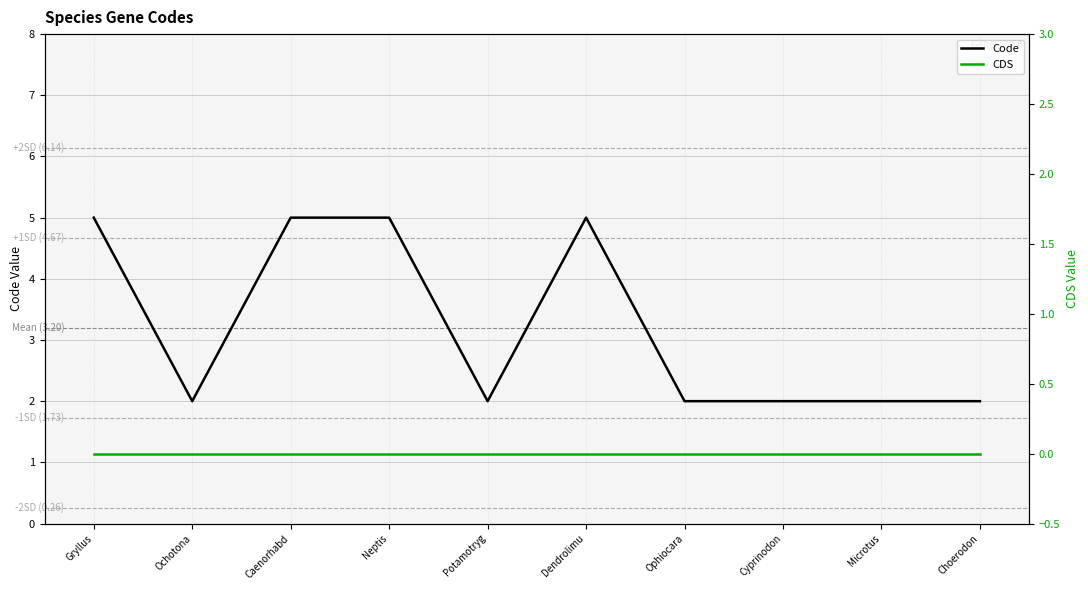

True or false: CDS has a value of 0 at Ophiocara.

True